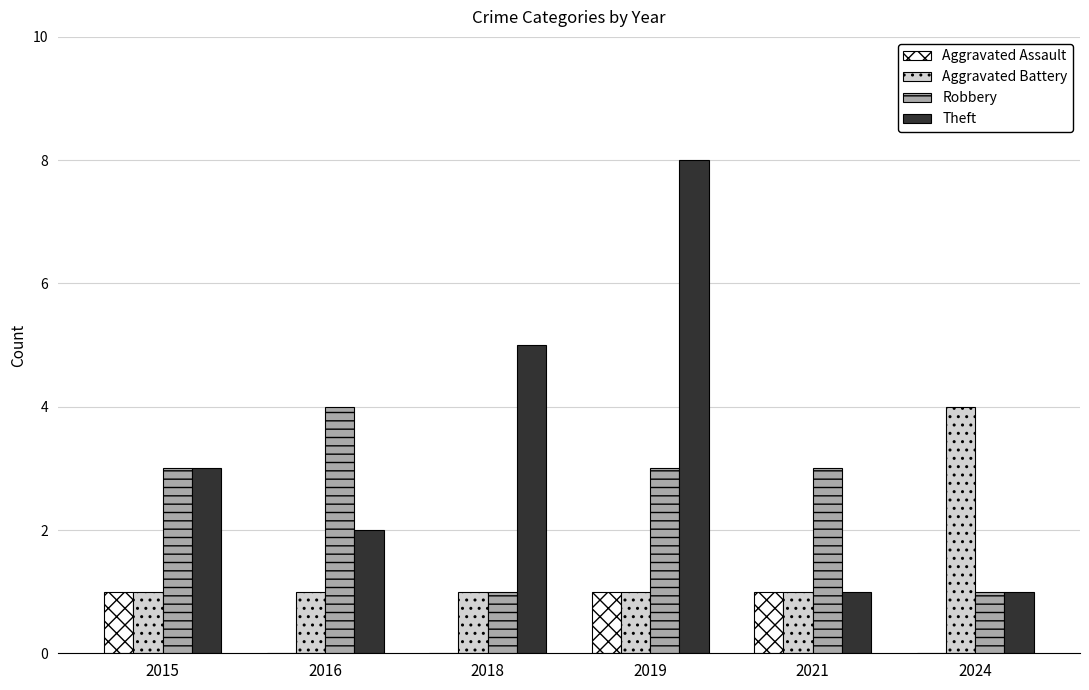

Which category has the highest value across all series?

2019